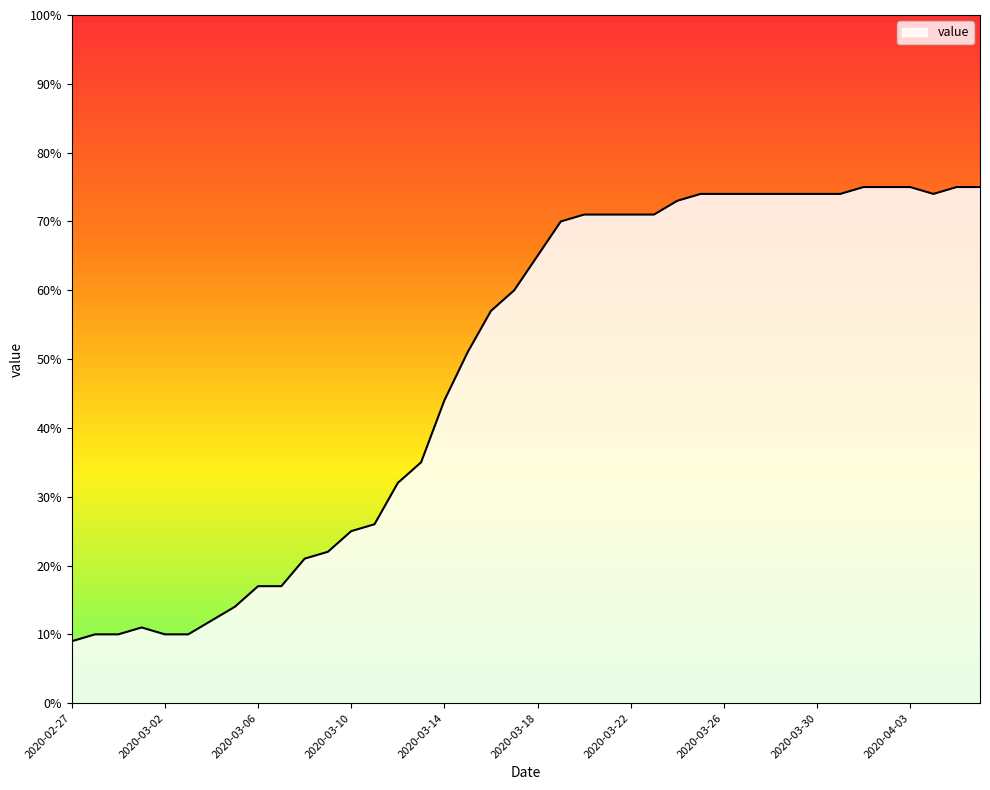

True or false: the data has more than 0 interior local peaks.

True